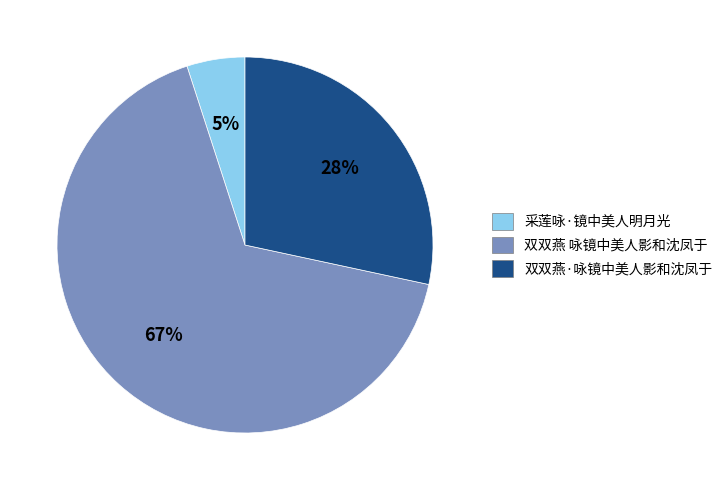

To the nearest percent, what percentage of the pie is 双双燕·咏镜中美人影和沈凤于?

28%